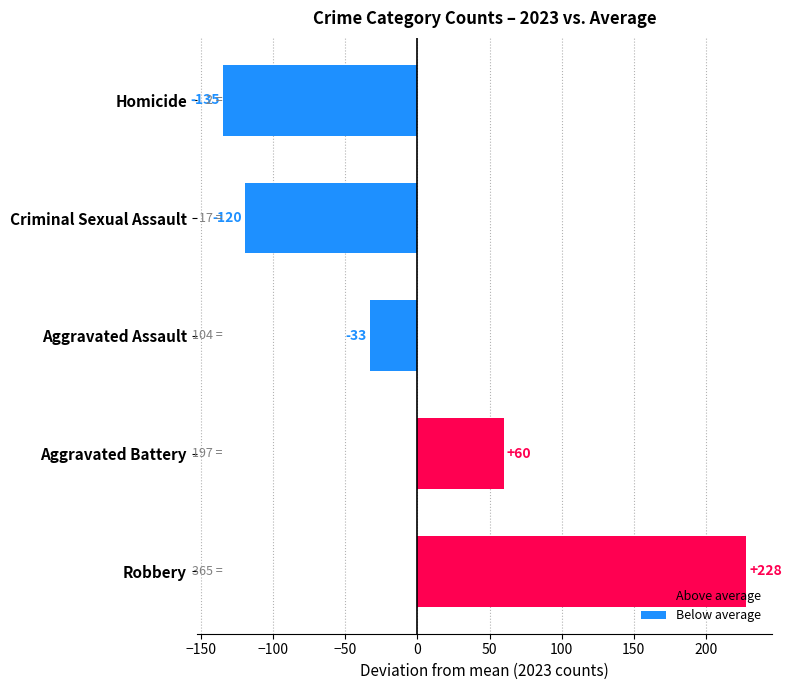

Rank the categories by value from highest to lowest.

Robbery, Aggravated Battery, Aggravated Assault, Criminal Sexual Assault, Homicide